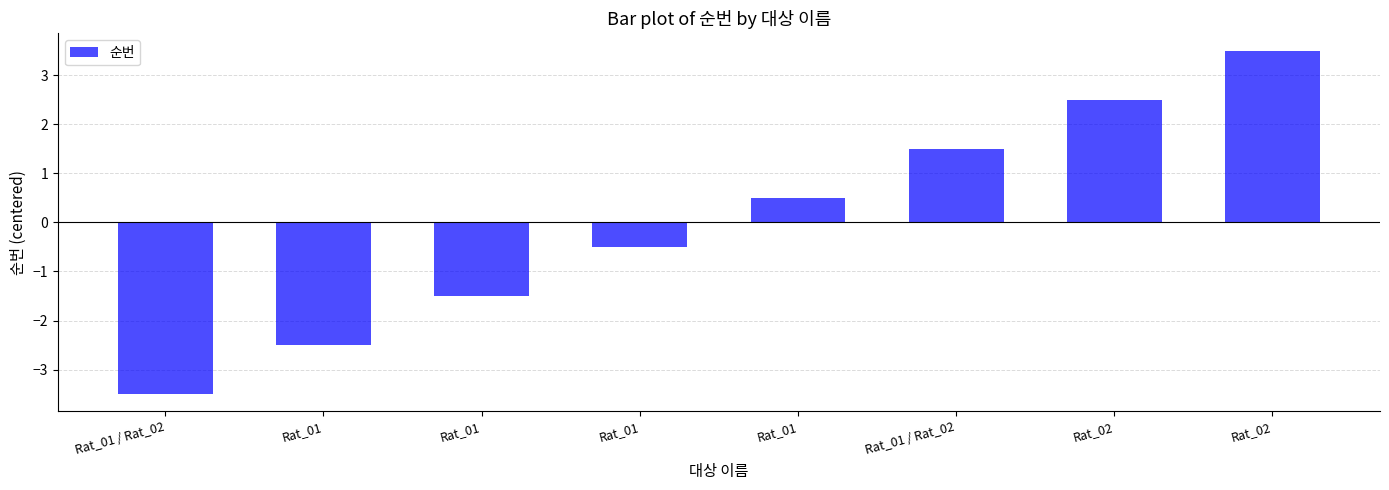

Approximately how many times larger is the value at Rat_01 compared to Rat_02?

0.2